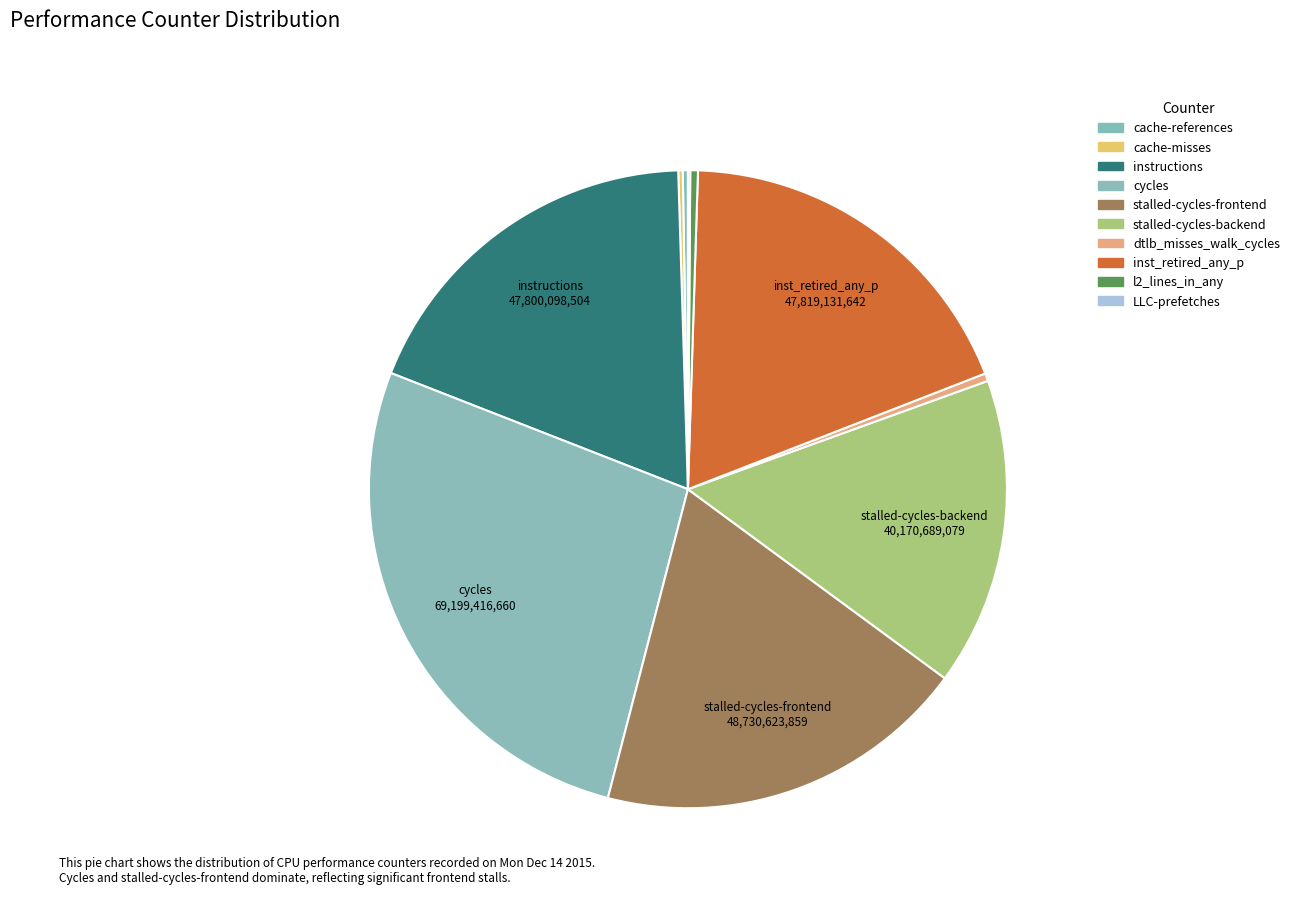

Count the number of slices in the pie.

10